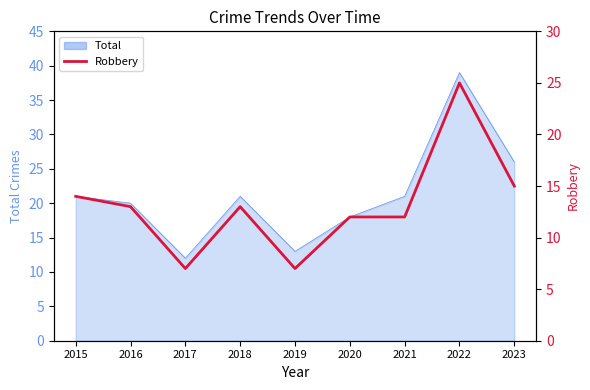

How many data points does each series have?

9